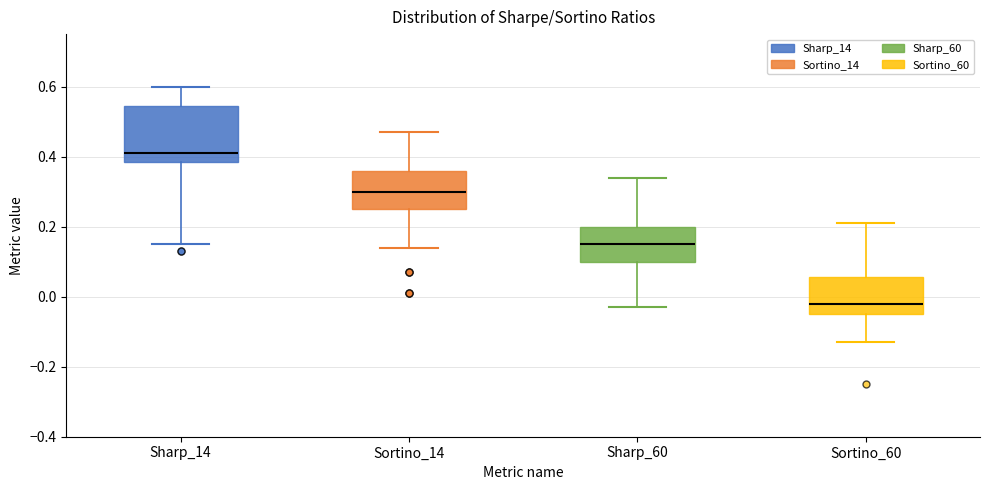

Where does the upper whisker of the box for Sharp_60 end on the y-axis? The values are not printed on the chart, so give them approximately, as read against the axis.

0.34